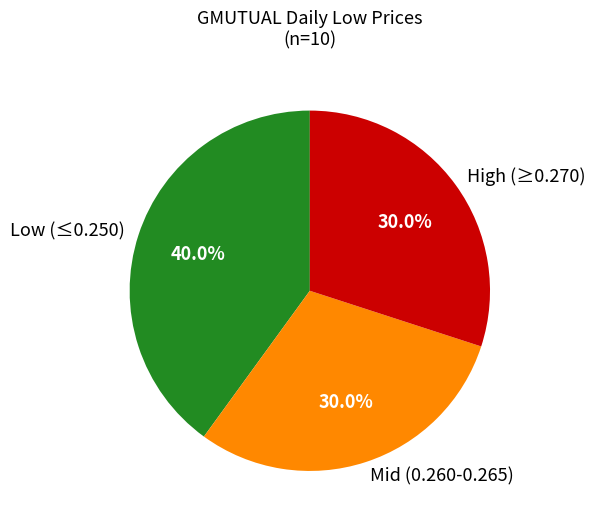

Which category has the biggest portion of the pie?

Low (≤0.250)